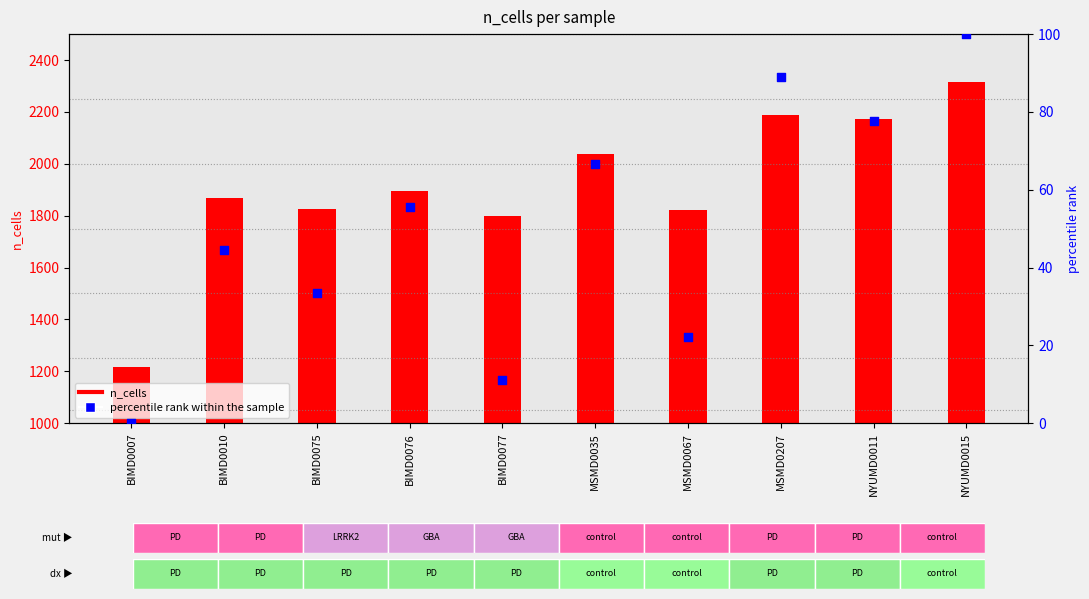

Which has a higher value, NYUMD0011 or NYUMD0015?

NYUMD0015